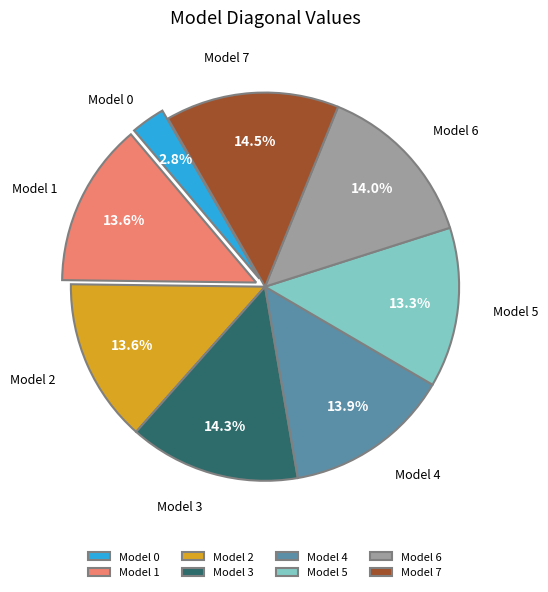

Do Model 1 and Model 5 together represent more than half of the pie?

No